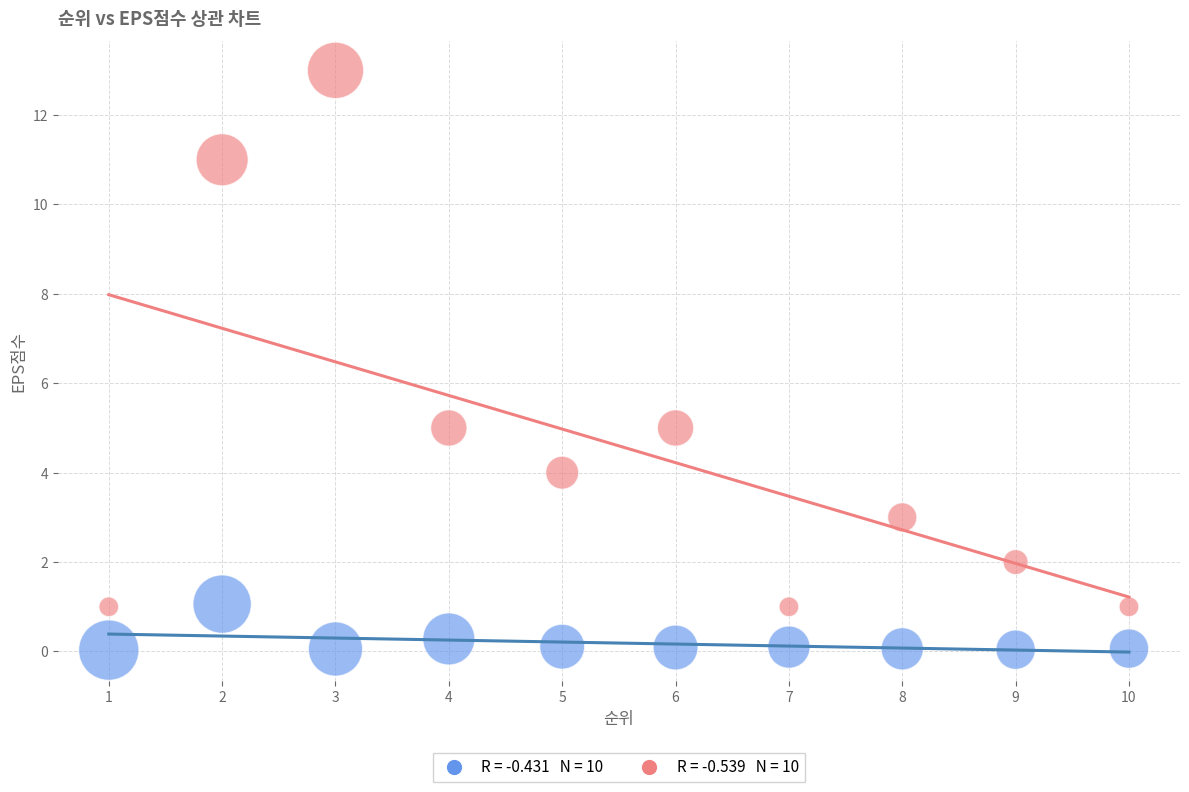

Across all data points, what is the range of X values (max minus min)?

9.0